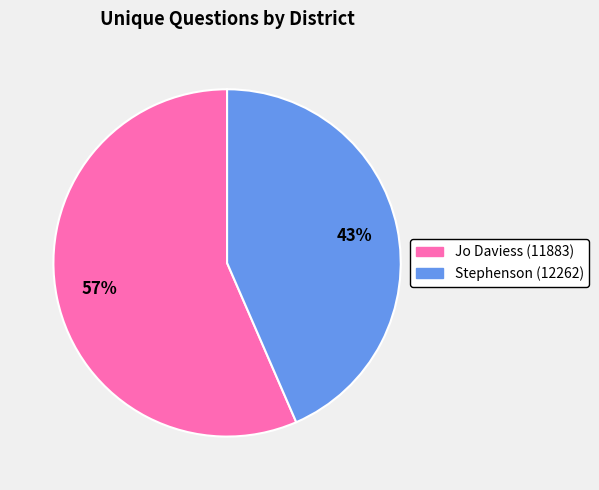

To the nearest percent, what is the combined percentage of Stephenson (12262) and Jo Daviess (11883)?

100%